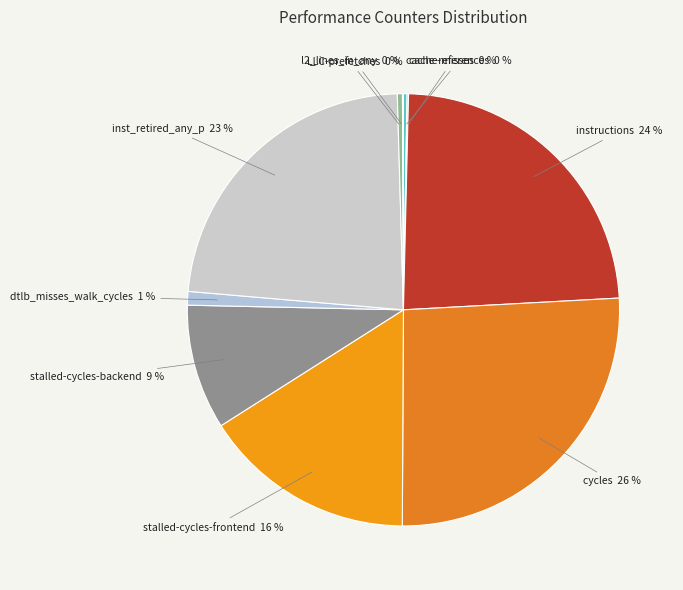

The l2_lines_in_any slice represents 0% of the pie. True or false?

True